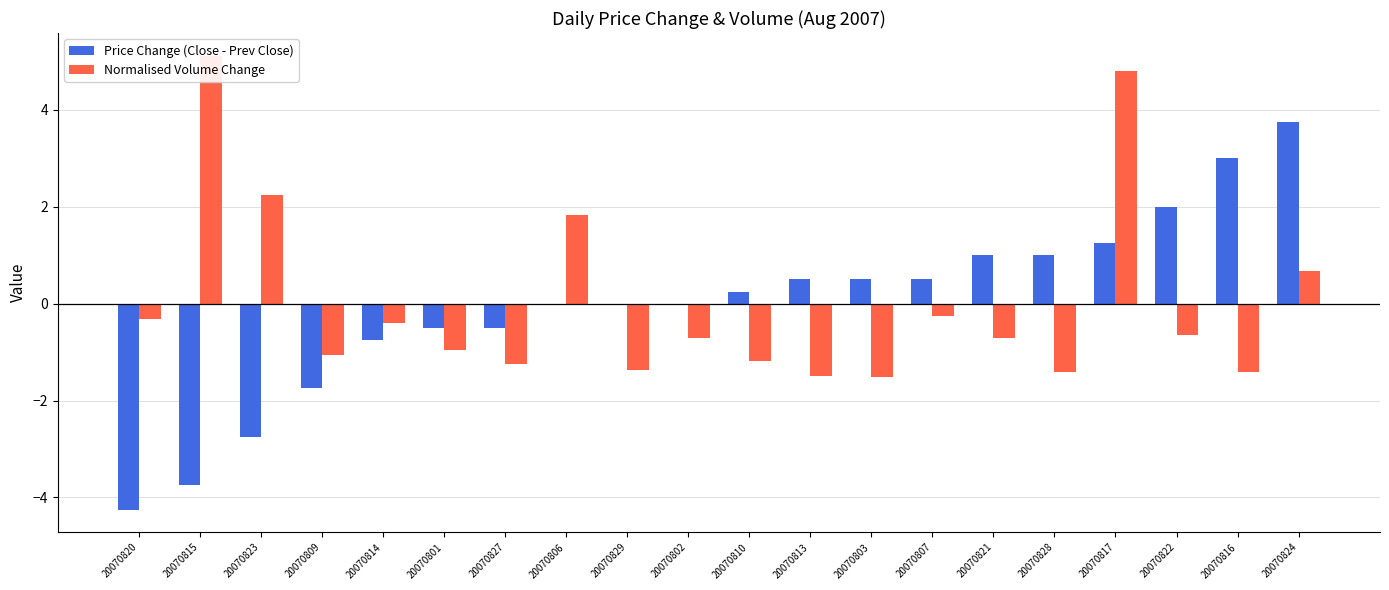

What position from the left is 20070827?

7